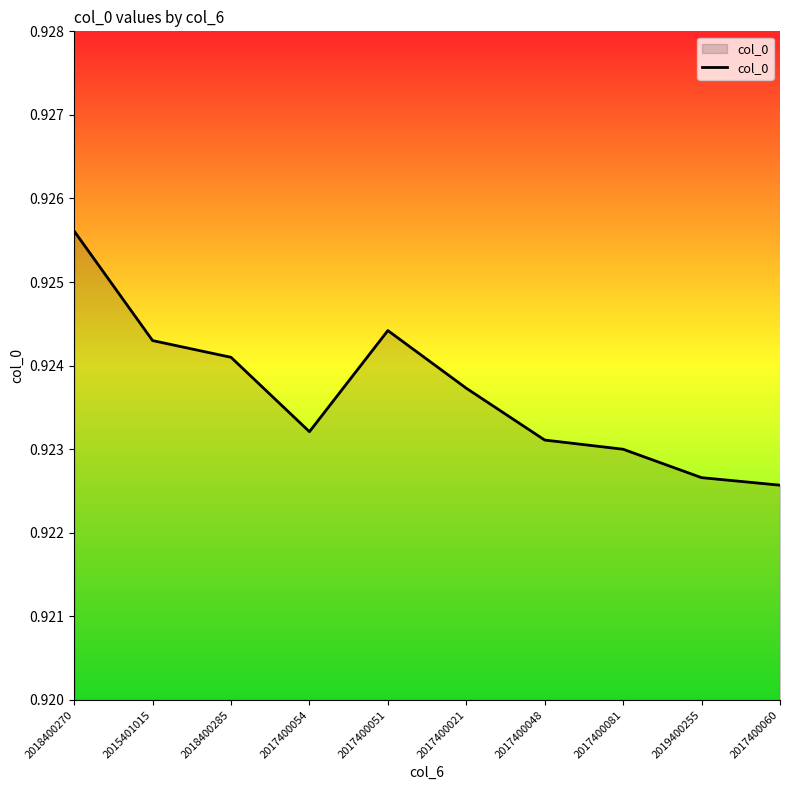

What is the sum of the values at 2017400060 and 2017400048?

1.8